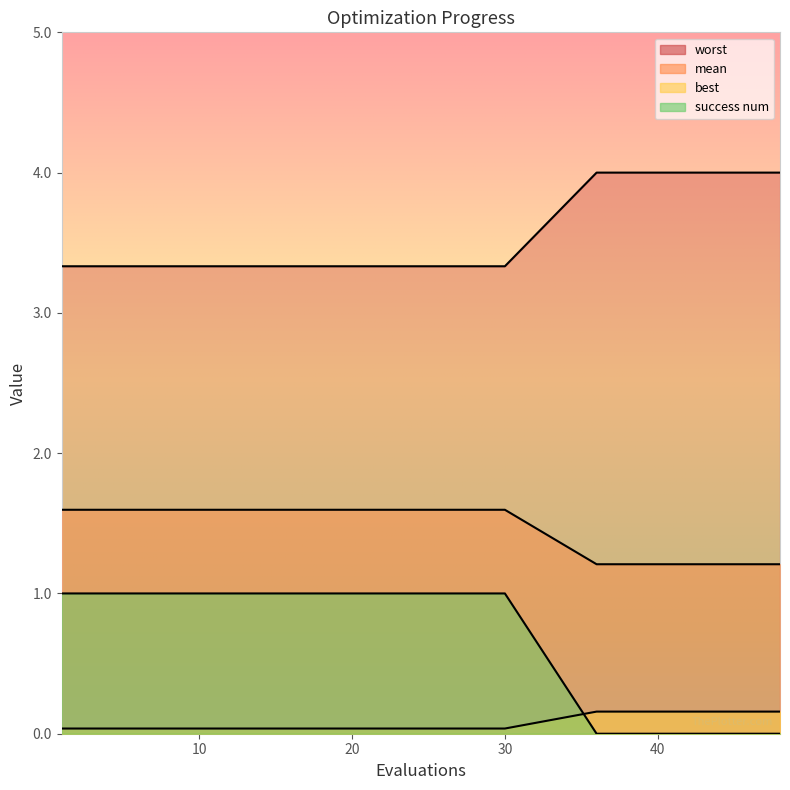

What is the approximate value of worst at 48?

4.0